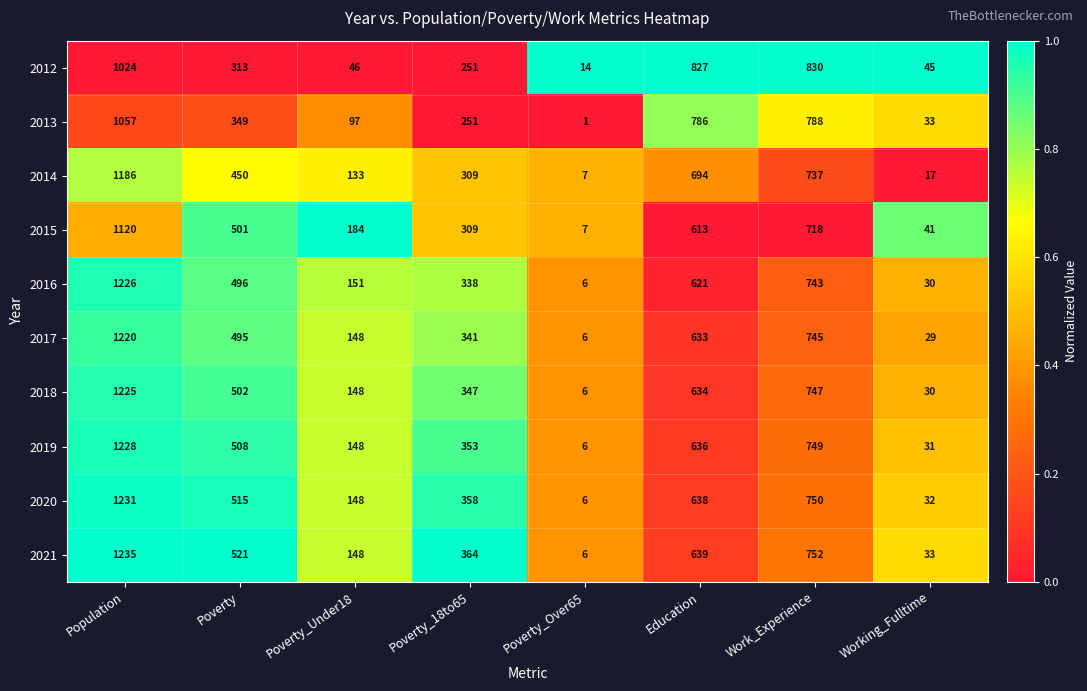

What is the minimum value for 2016?

6